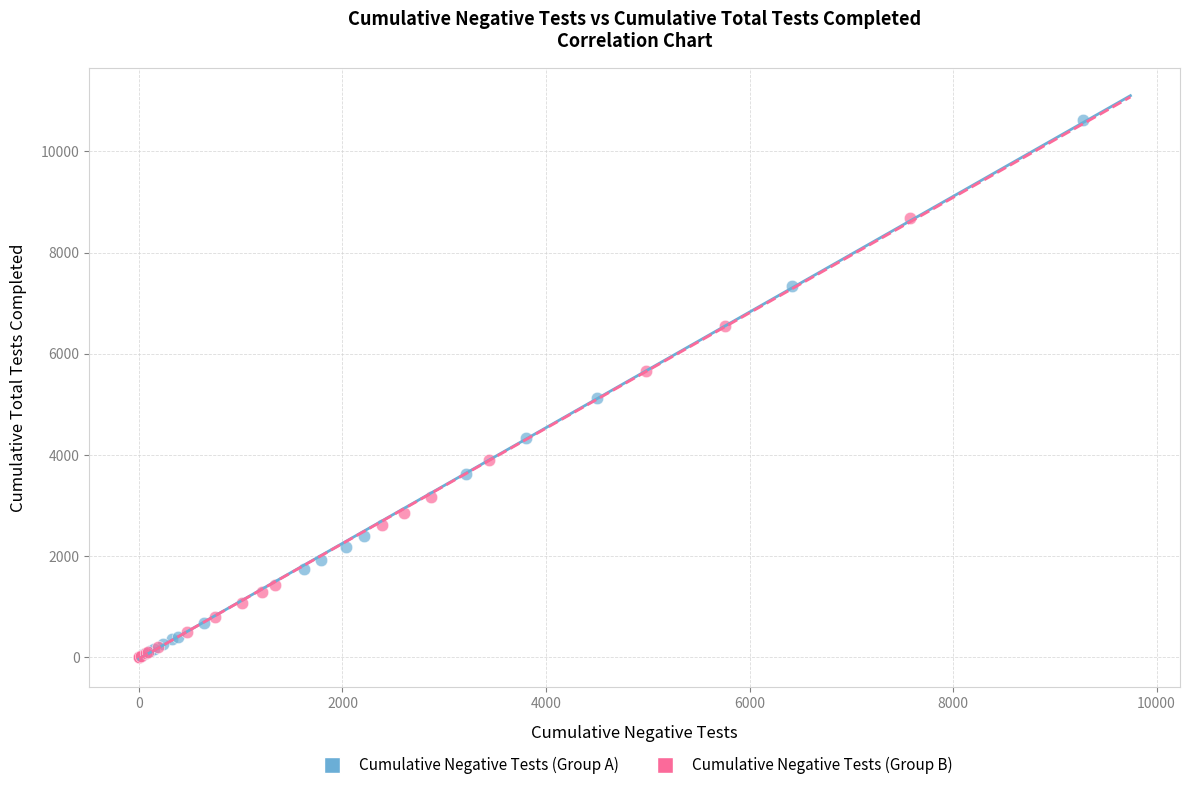

Which series has the largest Y range (max minus min)?

Cumulative Negative Tests (Group A)